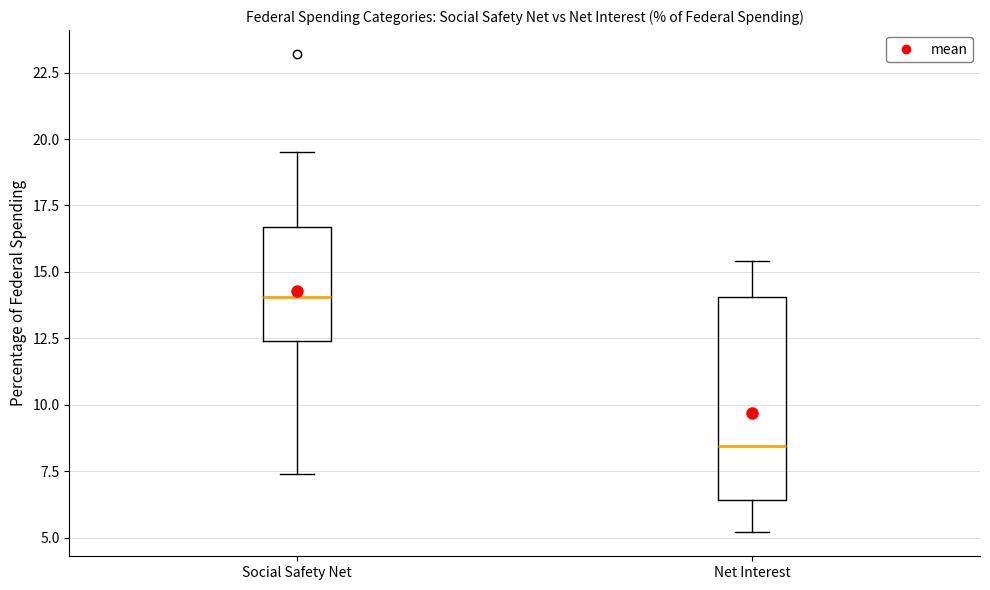

Which box's median line is the lowest?

Net Interest